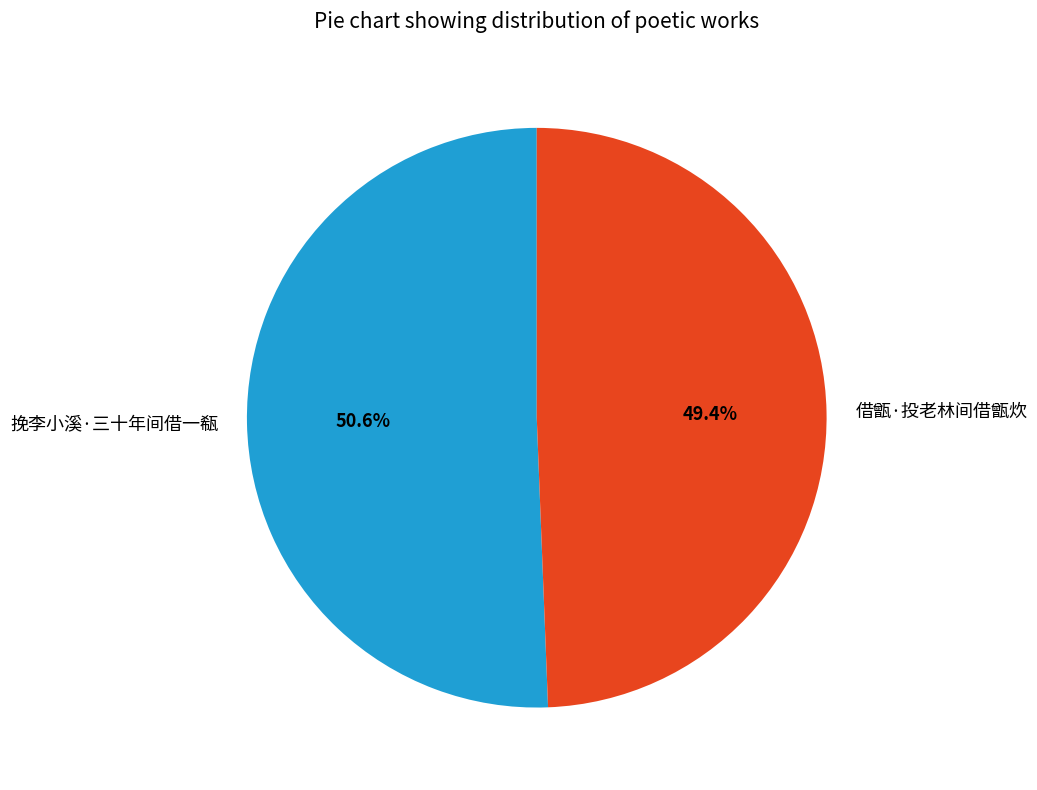

To the nearest percent, what portion does 挽李小溪·三十年间借一瓻 represent?

51%